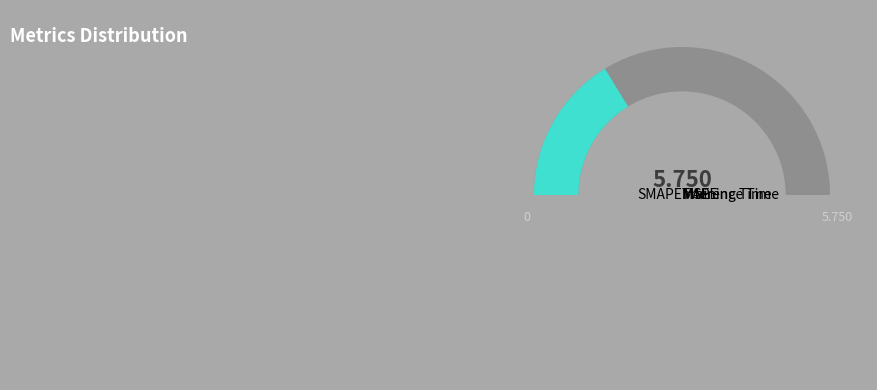

Count the number of slices in the pie.

5